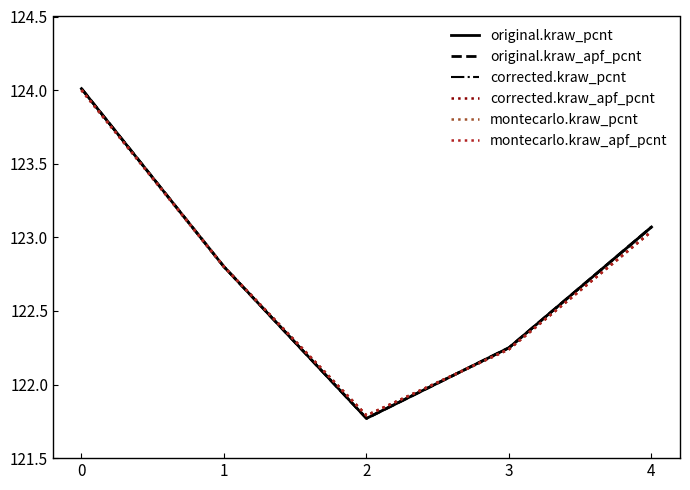

Between 0 and 4, which series saw the biggest shift?

corrected.kraw_apf_pcnt